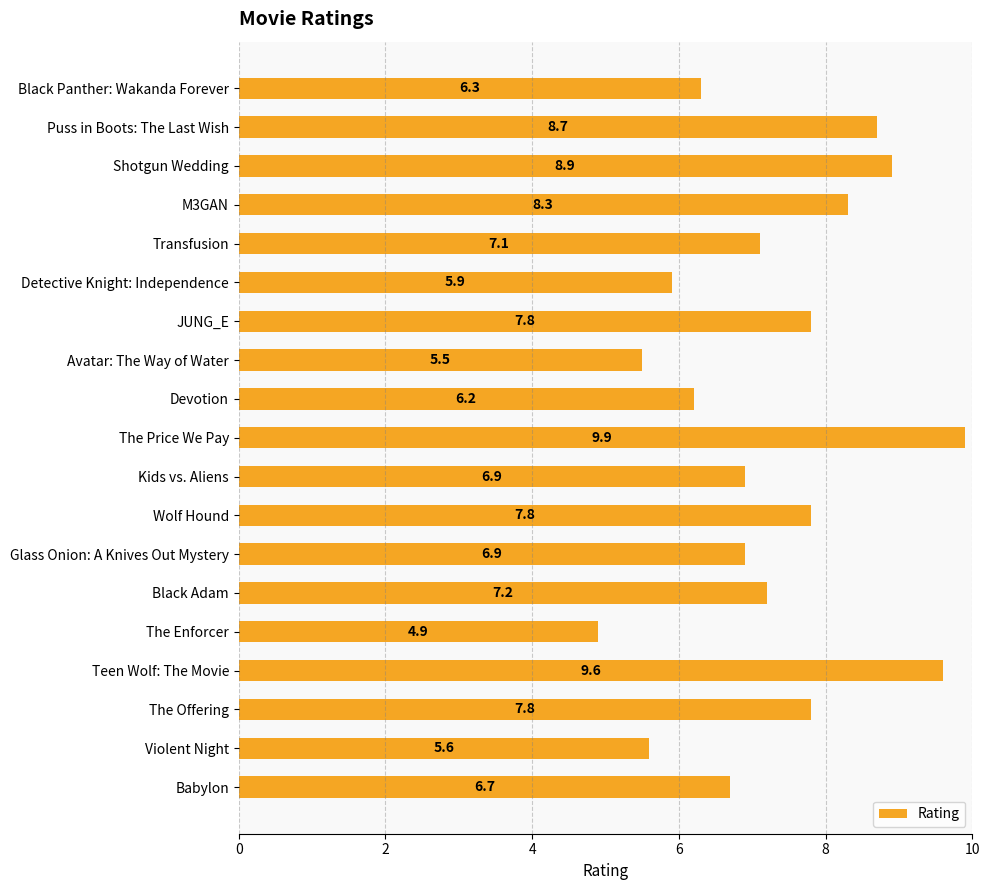

Approximately how many times larger is the value at Detective Knight: Independence compared to Violent Night?

1.1